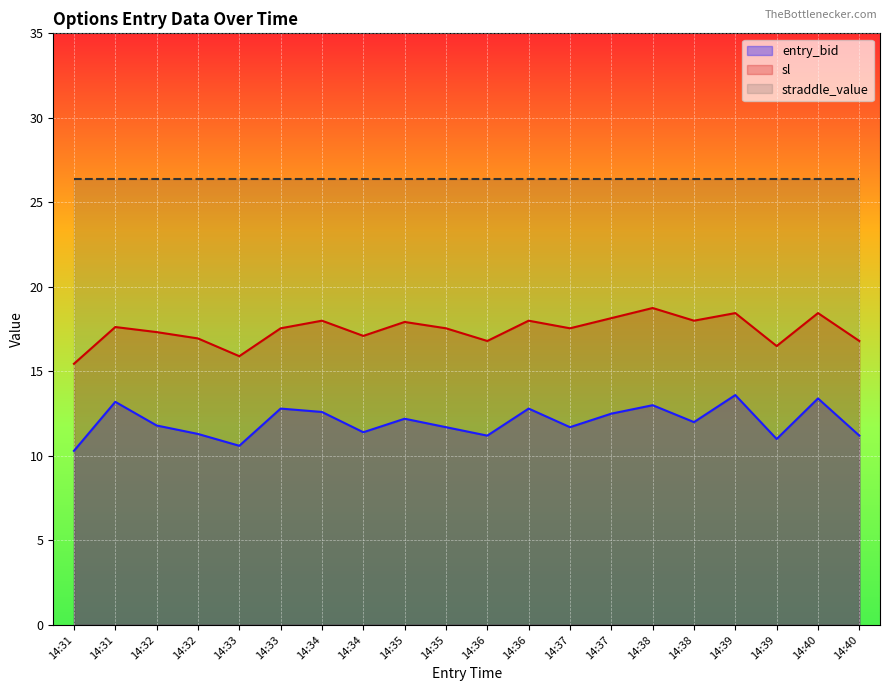

Does the chart display data point markers on the line(s)?

No